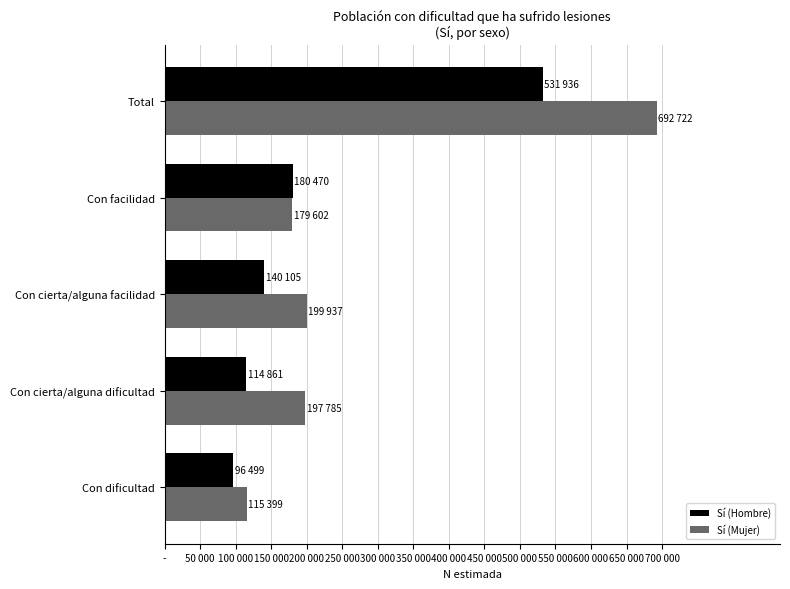

What are all the series names shown in the legend?

Sí (Hombre), Sí (Mujer)